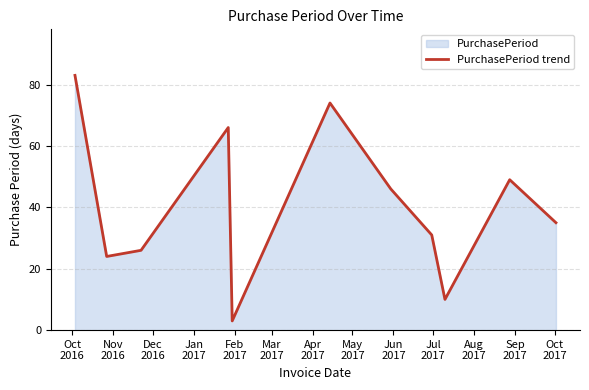

What is the difference between the second highest and minimum values?

71